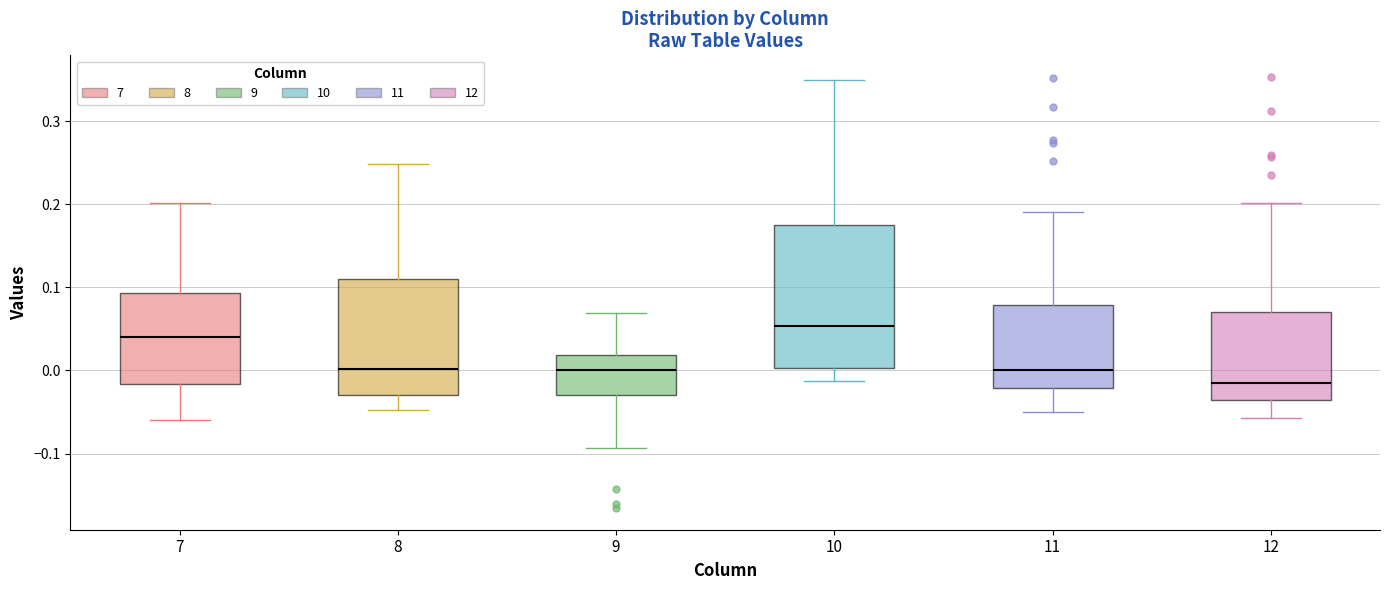

Reading left to right, transcribe this box plot: for each box, give where its median line is, the range the box spans, and where its two whiskers end, as read against the y-axis. The values are not printed on the chart, so give them approximately, as read against the axis.

7: median 0.04, box -0.02 to 0.09, whiskers -0.06 to 0.20
8: median 0.00, box -0.03 to 0.11, whiskers -0.05 to 0.25
9: median 0.00, box -0.03 to 0.02, whiskers -0.09 to 0.07
10: median 0.05, box 0.00 to 0.18, whiskers -0.01 to 0.35
11: median 0.00, box -0.02 to 0.08, whiskers -0.05 to 0.19
12: median -0.02, box -0.04 to 0.07, whiskers -0.06 to 0.20